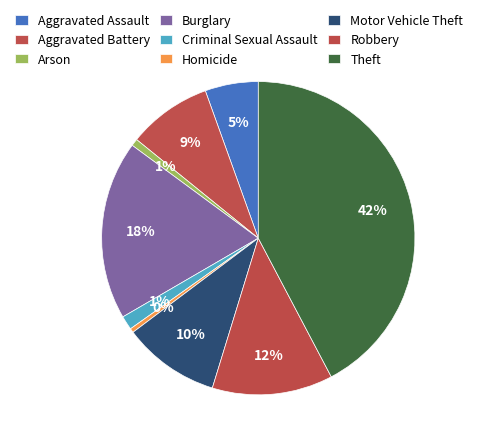

How many slices are in this pie chart?

9